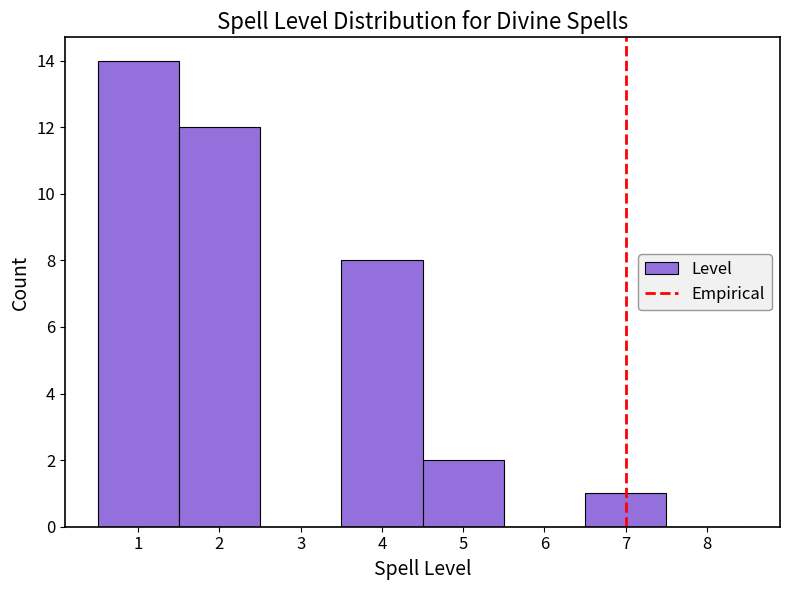

Reading left to right, list every bar in this chart as the range it spans on the x-axis followed by its height. The values are not printed on the chart, so give them approximately, as read against the axis.

0.5 to 1.5: 14
1.5 to 2.5: 12
2.5 to 3.5: 0
3.5 to 4.5: 8
4.5 to 5.5: 2
5.5 to 6.5: 0
6.5 to 7.5: 1
7.5 to 8.5: 0